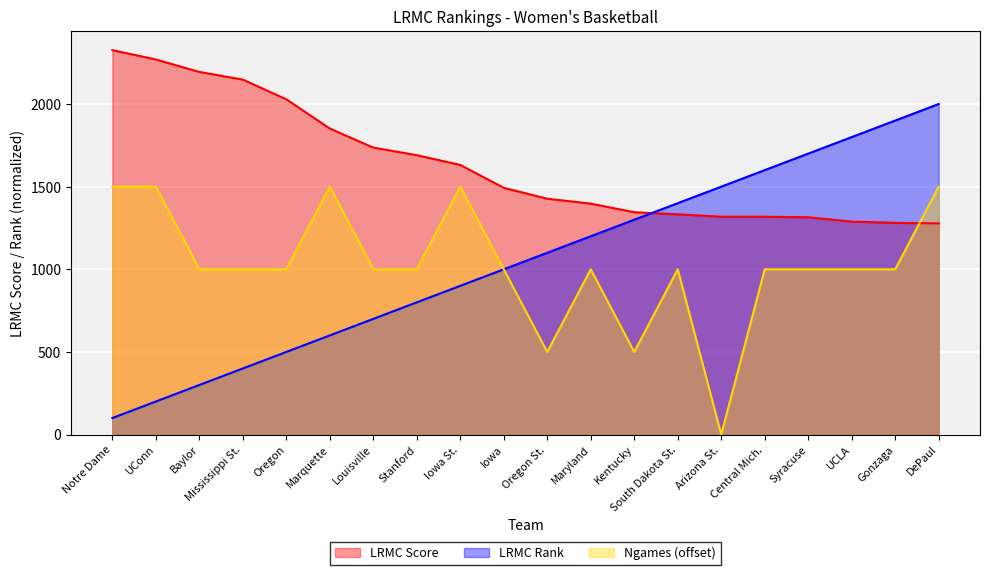

True or false: LRMC has more than 2 points higher than both neighbors.

False